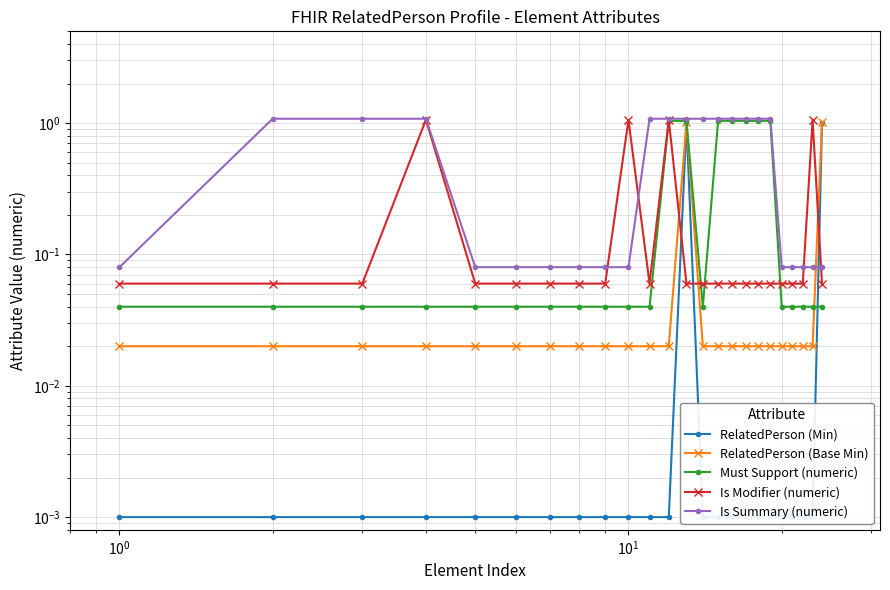

True or false: Must Support (numeric) and Is Modifier (numeric) cross at least once.

True